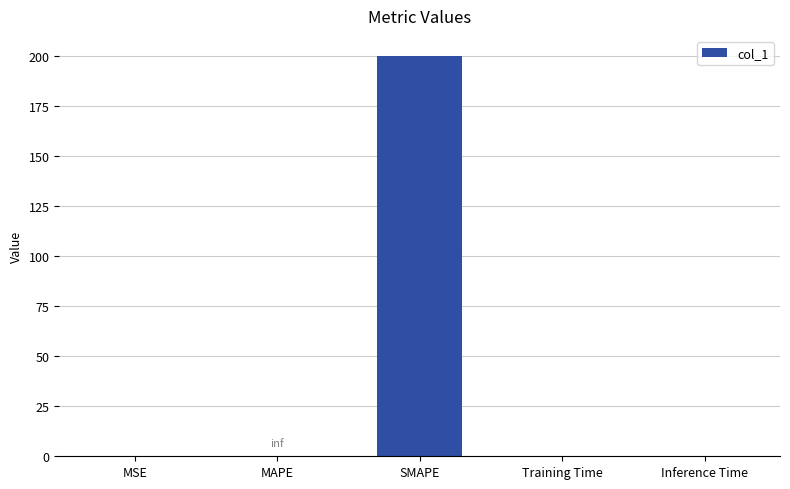

The chart shows a value of 0.0 at Training Time. True or false?

True